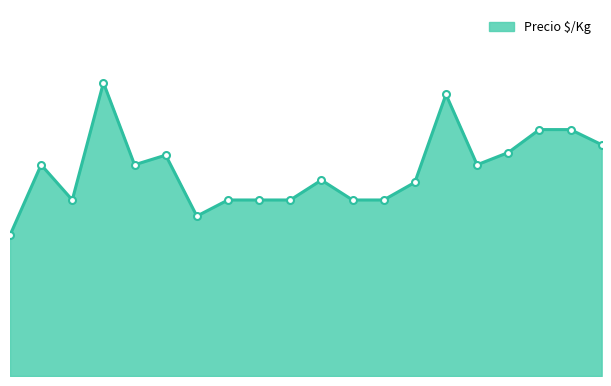

Does the chart have visible grid lines?

No